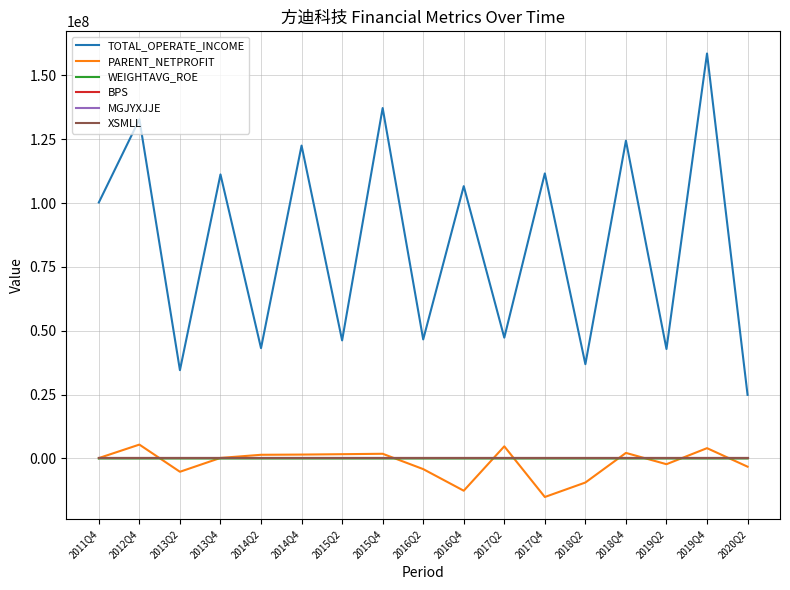

What is the minimum value shown in the chart?

-15079480.9